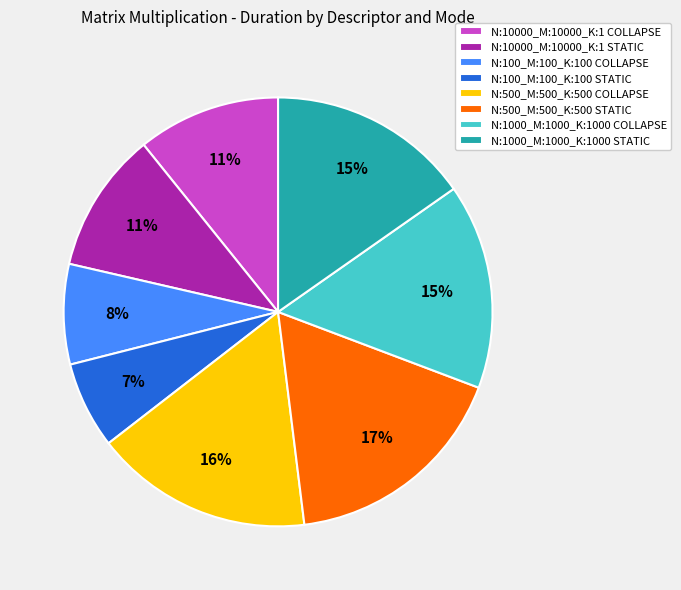

Approximately how many times larger is the value at N:10000_M:10000_K:1 STATIC compared to N:100_M:100_K:100 COLLAPSE?

1.4